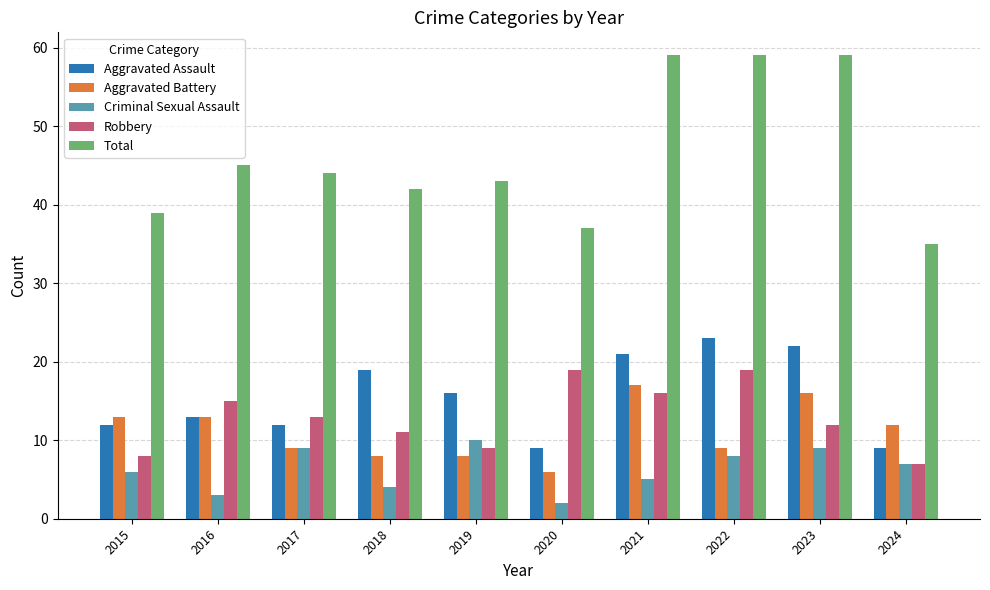

Reading left to right, what are all the values shown in this chart?

Aggravated Assault: 2015=12	2016=13	2017=12	2018=19	2019=16	2020=9	2021=21	2022=23	2023=22	2024=9
Aggravated Battery: 2015=13	2016=13	2017=9	2018=8	2019=8	2020=6	2021=17	2022=9	2023=16	2024=12
Criminal Sexual Assault: 2015=6	2016=3	2017=9	2018=4	2019=10	2020=2	2021=5	2022=8	2023=9	2024=7
Robbery: 2015=8	2016=15	2017=13	2018=11	2019=9	2020=19	2021=16	2022=19	2023=12	2024=7
Total: 2015=39	2016=45	2017=44	2018=42	2019=43	2020=37	2021=59	2022=59	2023=59	2024=35